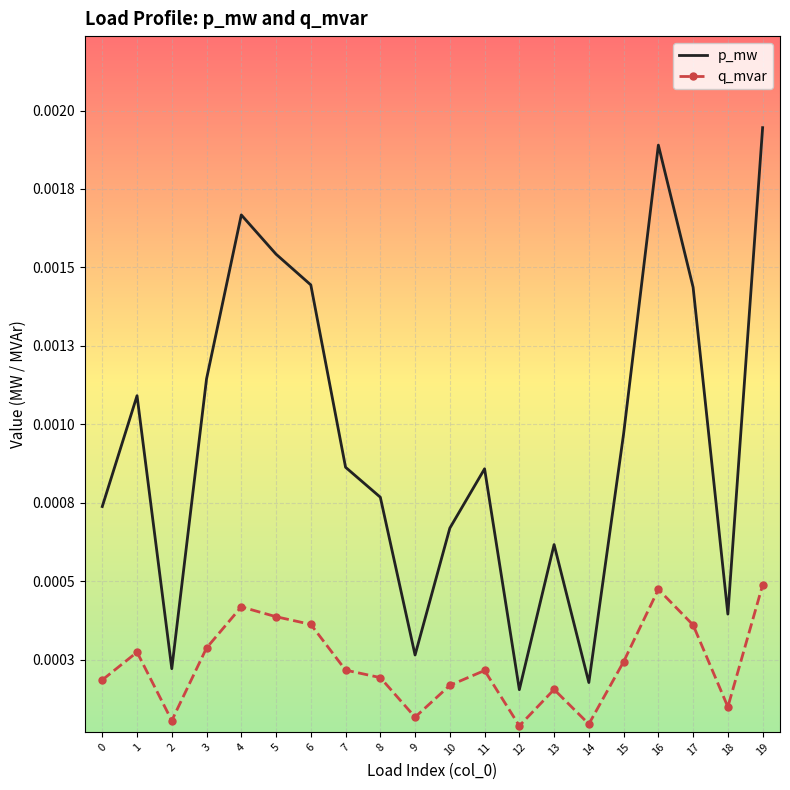

The value of q_mvar at 17 is 0.0. True or false?

True